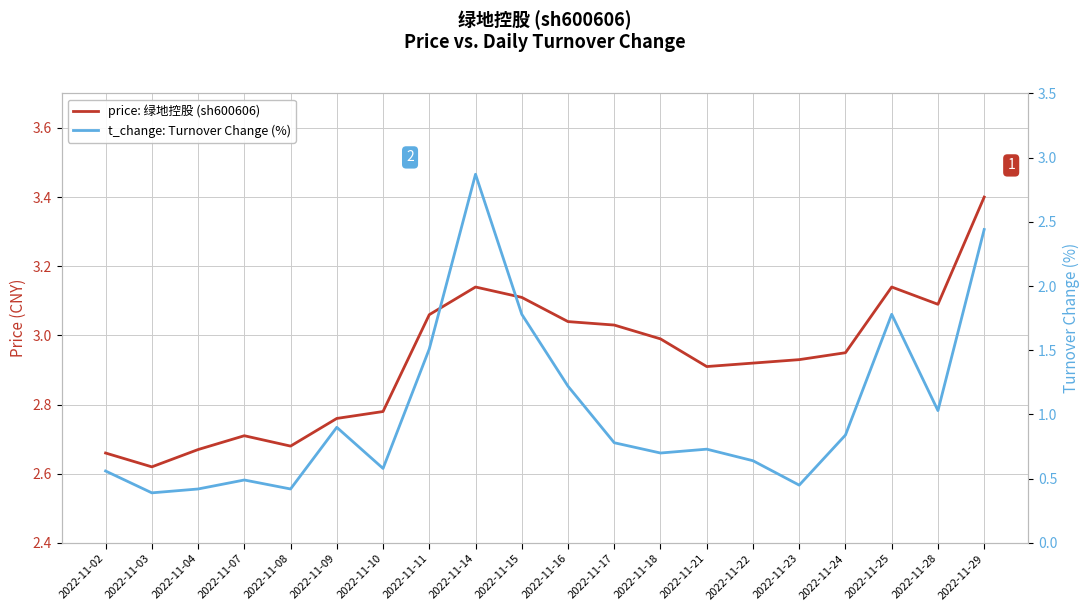

True or false: price: 绿地控股 (sh600606) and t_change: Turnover Change (%) intersect in this chart.

False